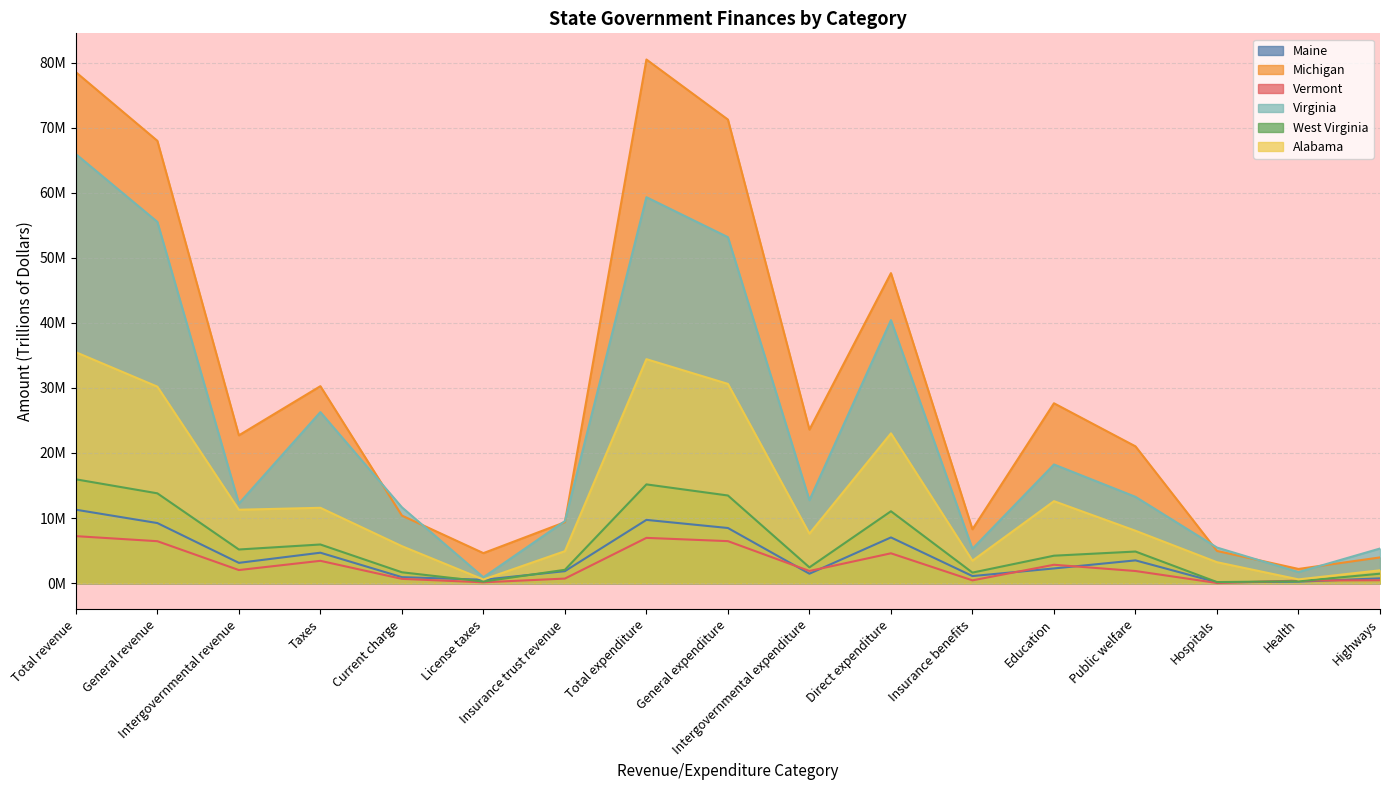

List the series in order of their peak value, highest first.

Michigan, Virginia, Alabama, West Virginia, Maine, Vermont